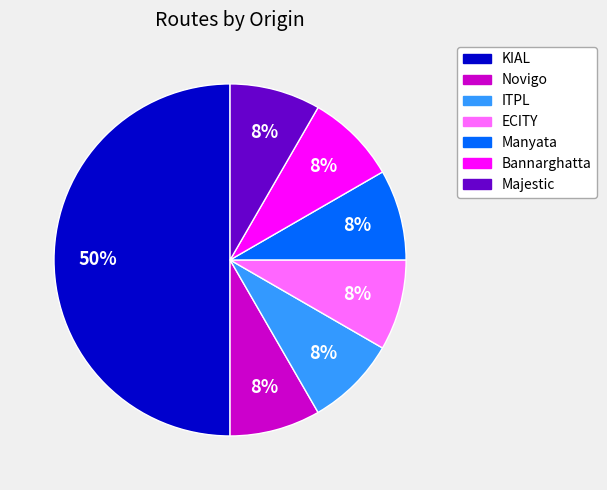

To the nearest percent, what percentage of the pie is Novigo?

8%